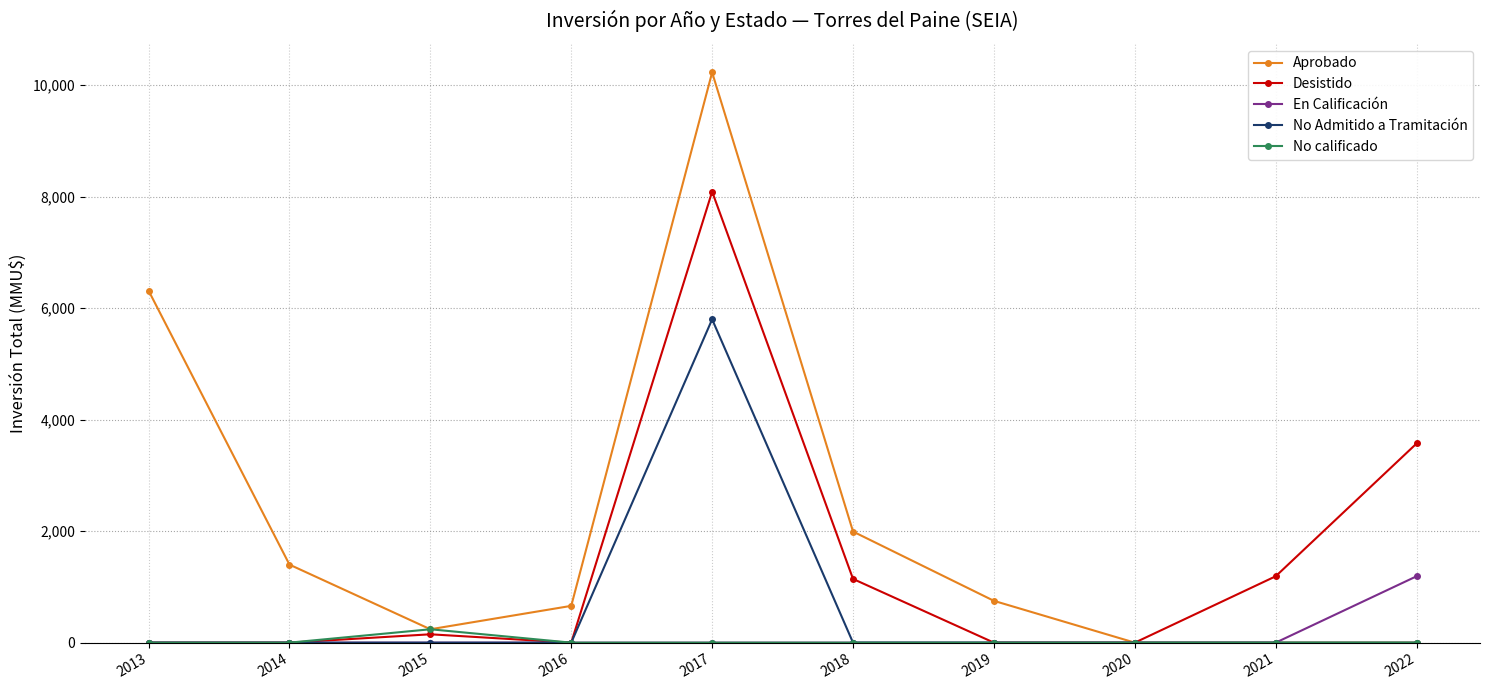

What is the average value of the Aprobado series?

2159